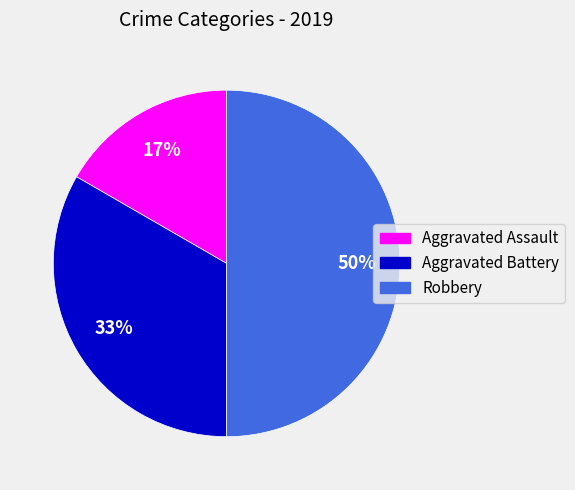

Which has a higher value, Aggravated Battery or Aggravated Assault?

Aggravated Battery